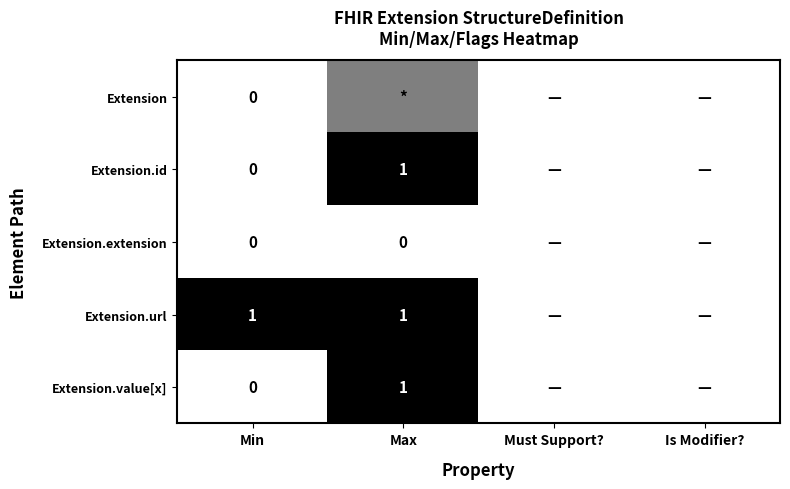

What is the total value across all series at Min?

1.0